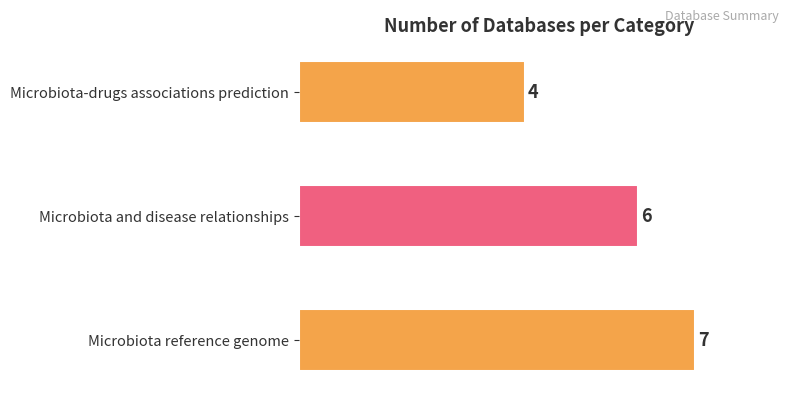

Reading bottom to top, extract all data points from this chart.

Microbiota reference genome=7	Microbiota and disease relationships=6	Microbiota-drugs associations prediction=4